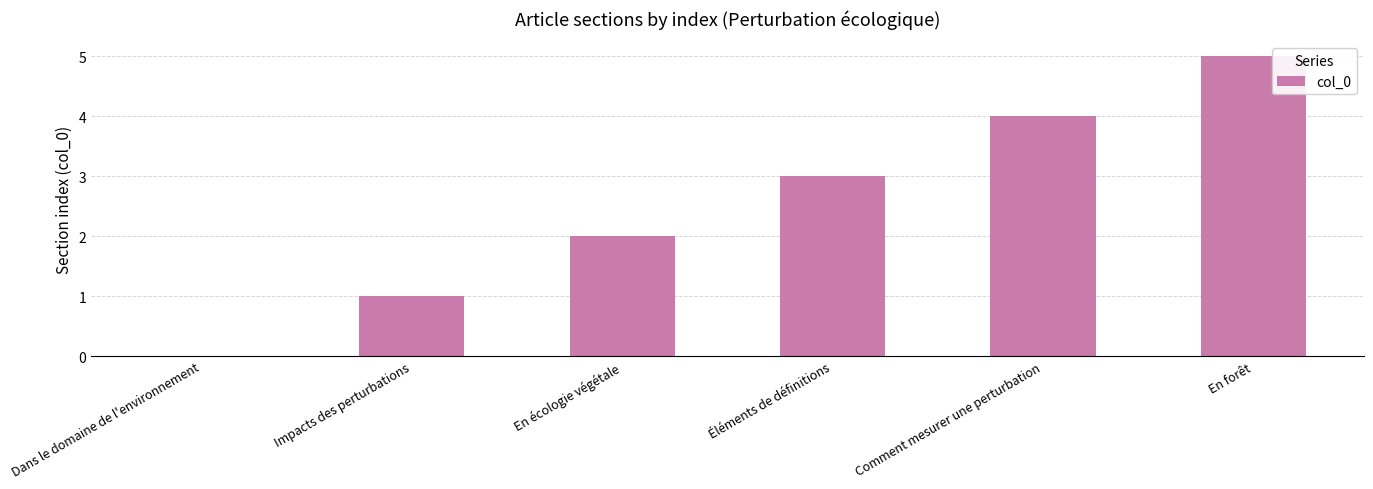

What is the sum of all values?

15